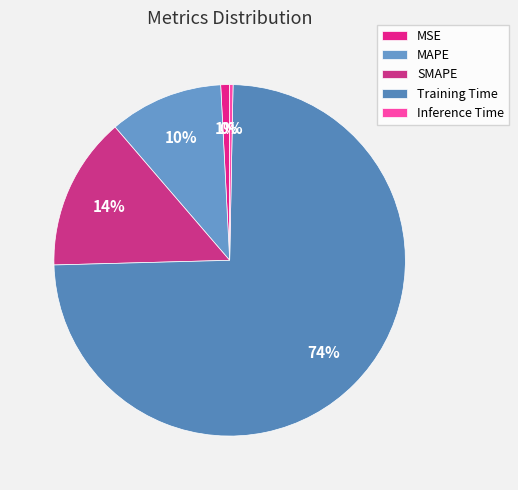

Count the number of slices in the pie.

5